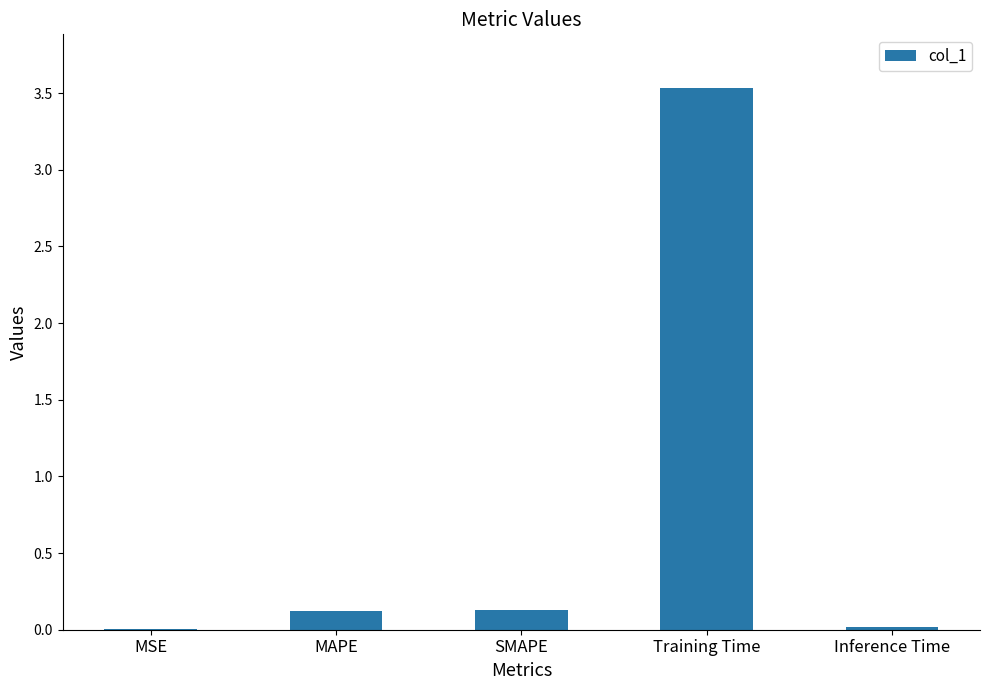

What is the change in value from SMAPE to Training Time?

+3.4